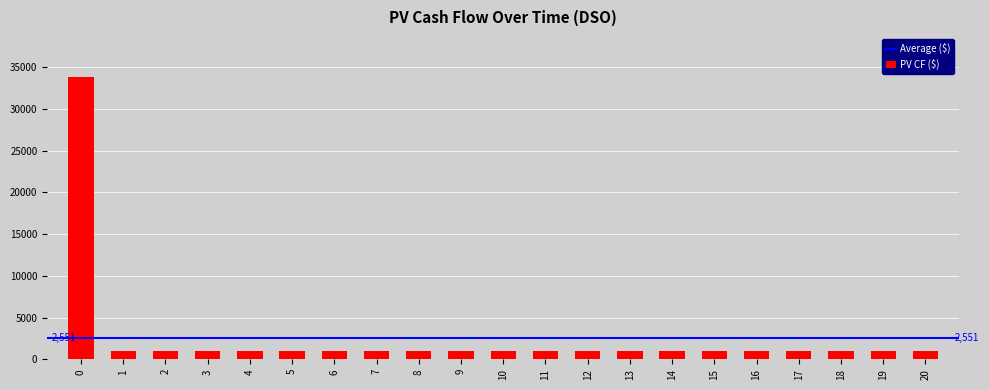

Reading left to right, what are all the values shown in this chart?

0=33887.4	1=984.6	2=984.6	3=984.6	4=984.6	5=984.6	6=984.6	7=984.6	8=984.6	9=984.6	10=984.6	11=984.6	12=984.6	13=984.6	14=984.6	15=984.6	16=984.6	17=984.6	18=984.6	19=984.6	20=984.6